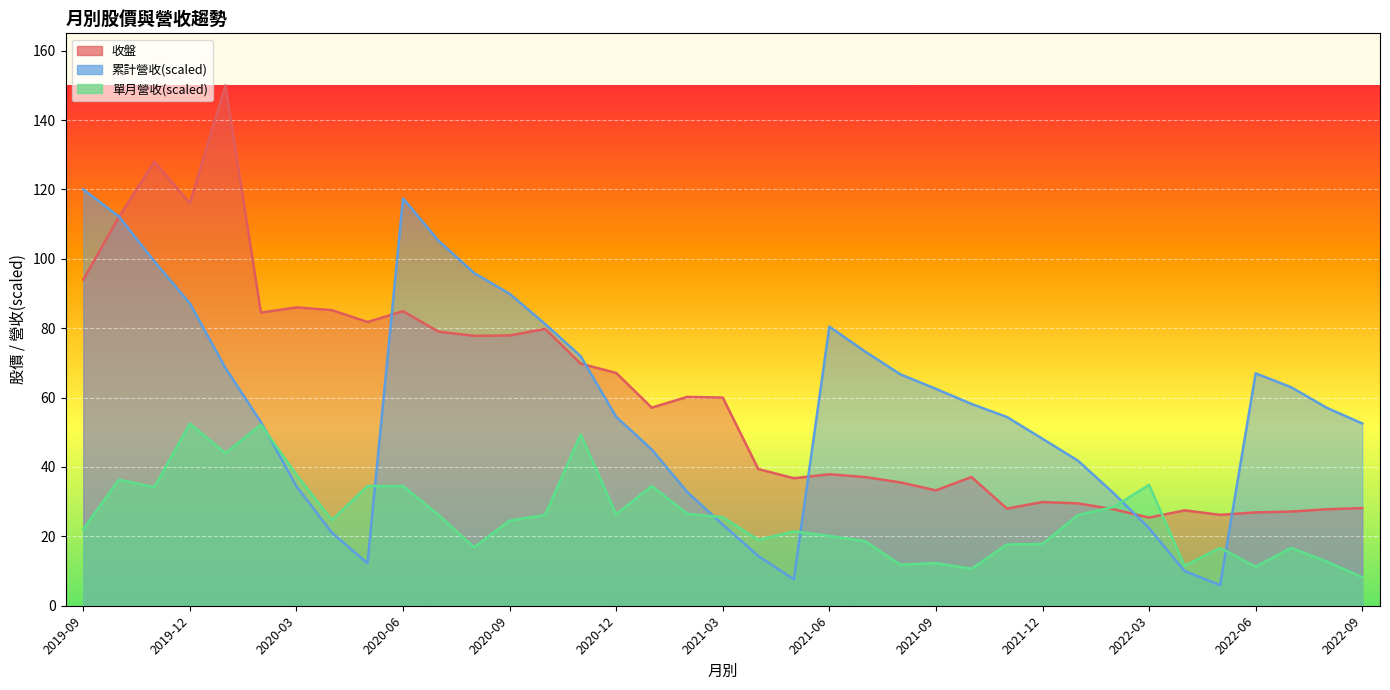

Reading right to left, list all the values displayed in this chart.

收盤: 28.1	27.8	27.1	26.9	26.2	27.5	25.4	27.8	29.5	29.9	28.0	37.1	33.2	35.5	37.1	37.9	36.8	39.4	60.0	60.2	57.1	67.1	69.8	79.8	77.9	77.8	79.0	84.9	81.8	85.2	86.0	84.5	150.0	116.0	128.0	112.0	94.0
單月營收: 8.2	12.7	16.7	11.3	16.7	11.5	34.8	28.5	26.2	17.8	17.7	10.6	12.3	11.8	18.6	20.1	21.4	19.0	25.5	26.5	34.5	26.3	49.4	26.2	24.5	16.8	26.2	34.5	34.5	24.7	37.8	52.2	44.0	52.5	34.2	36.3	22.1
累計營收: 52.5	57.1	63.0	67.0	5.9	10.0	22.4	32.5	41.8	48.1	54.4	58.2	62.5	66.7	73.3	80.5	7.6	14.3	23.4	32.8	45.1	54.5	71.9	81.2	89.9	95.9	105.2	117.4	12.2	21.0	34.4	52.9	68.6	87.1	99.3	112.2	120.0